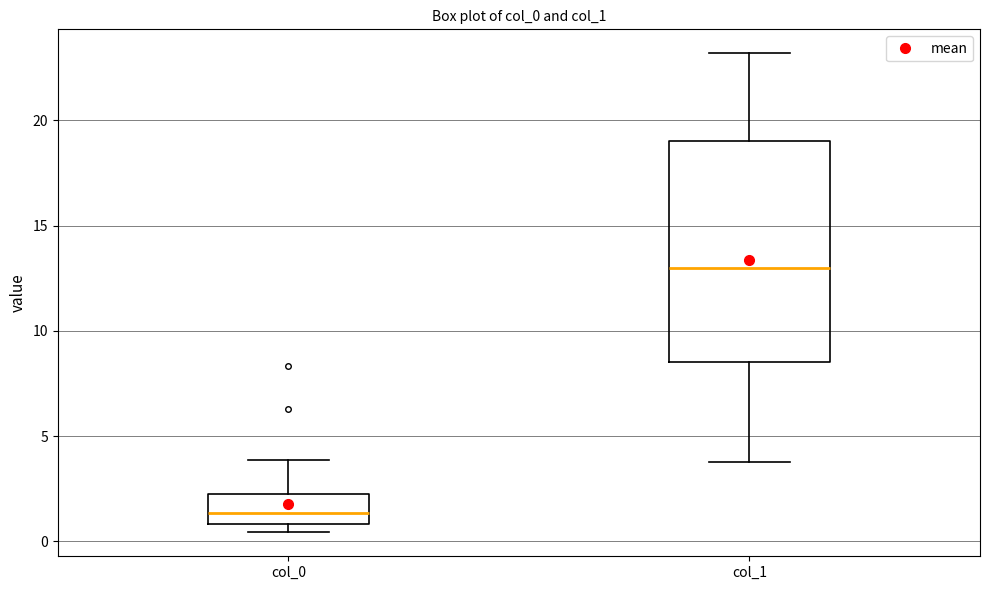

Which box is the tallest, from its lower edge to its upper edge?

col_1